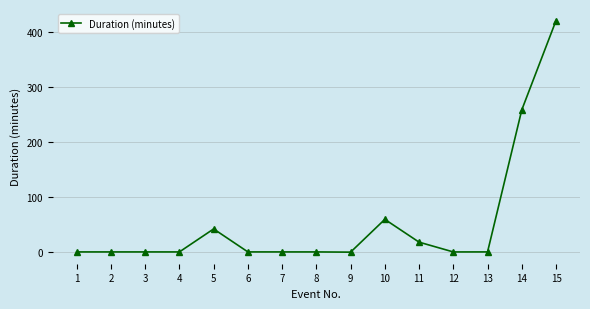

What is the greatest value displayed?

420.0